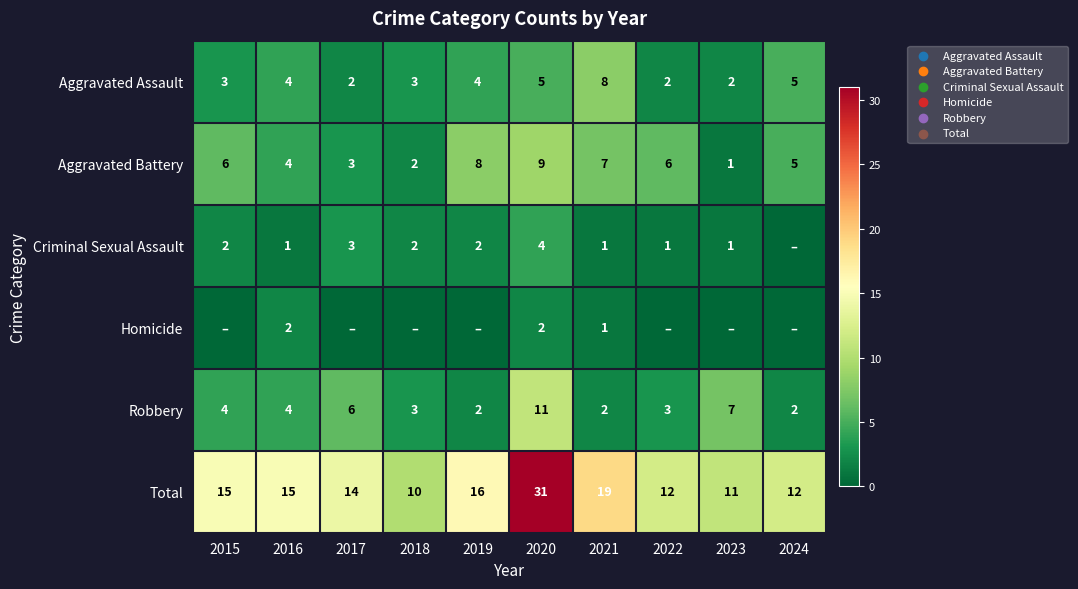

Is the value of Aggravated Battery at 2016 greater than the value of Total at 2019?

No